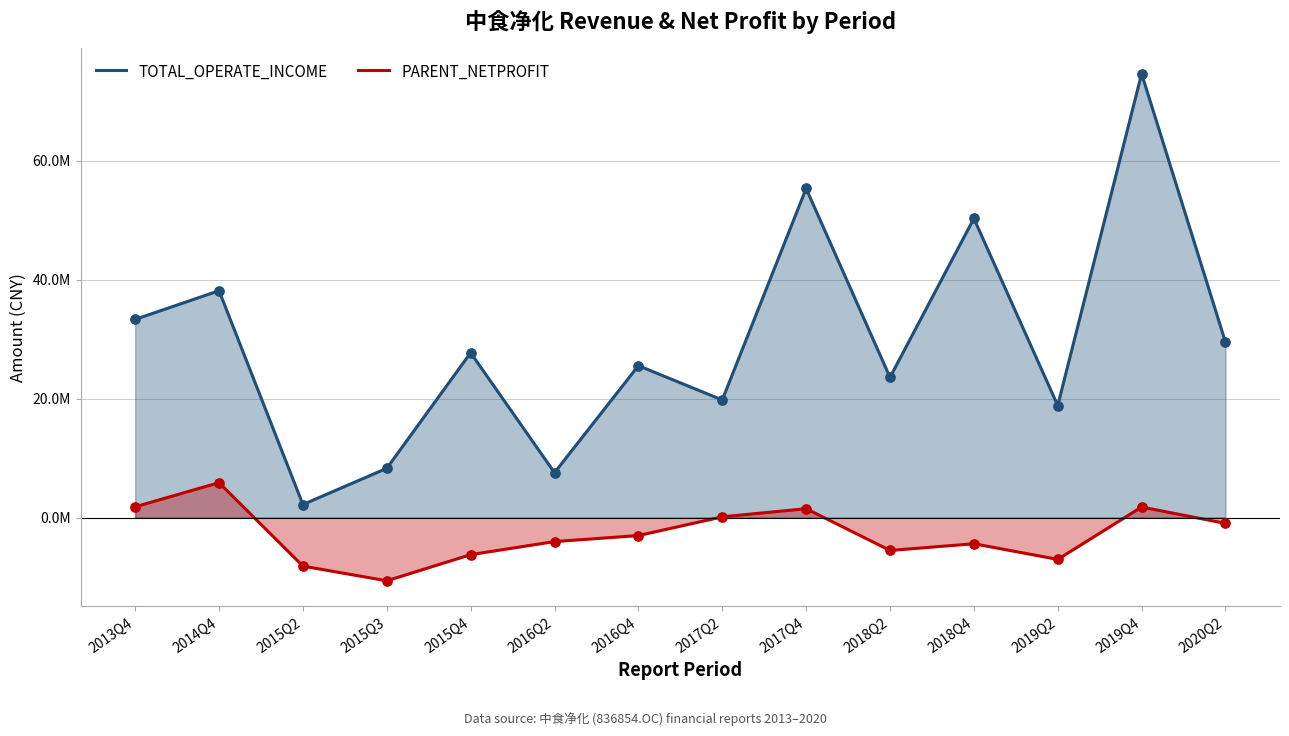

What are all the series names shown in the legend?

TOTAL_OPERATE_INCOME, PARENT_NETPROFIT